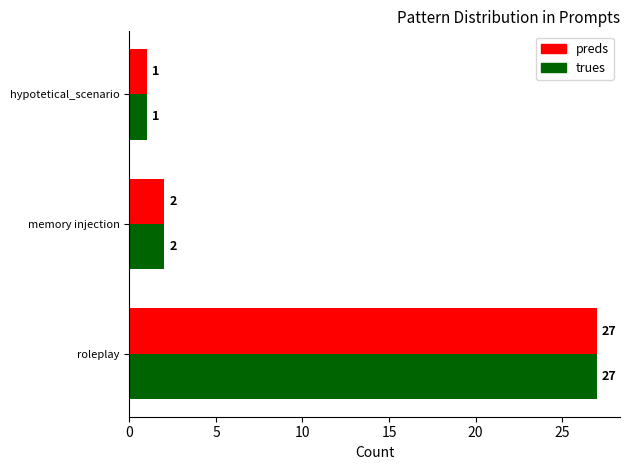

At which label is preds closest to 14?

memory injection